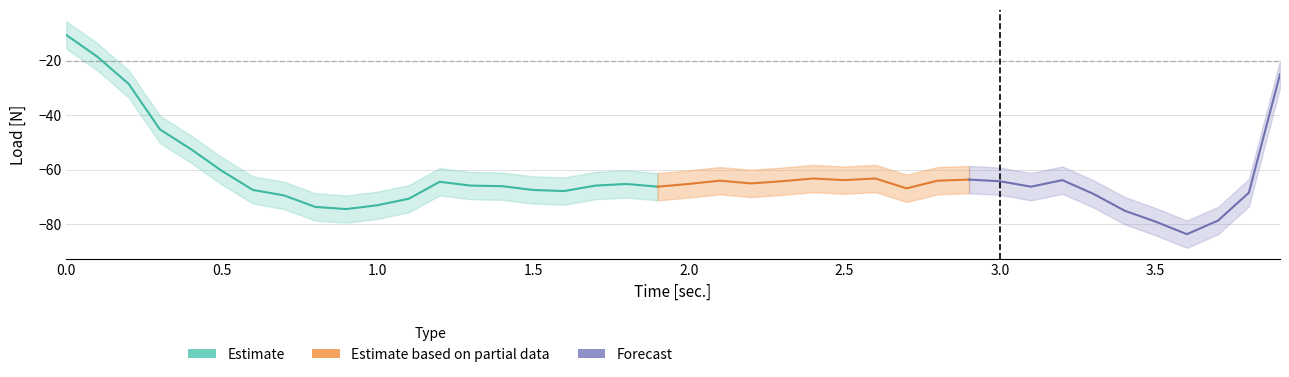

What is the greatest value displayed?

-5.6